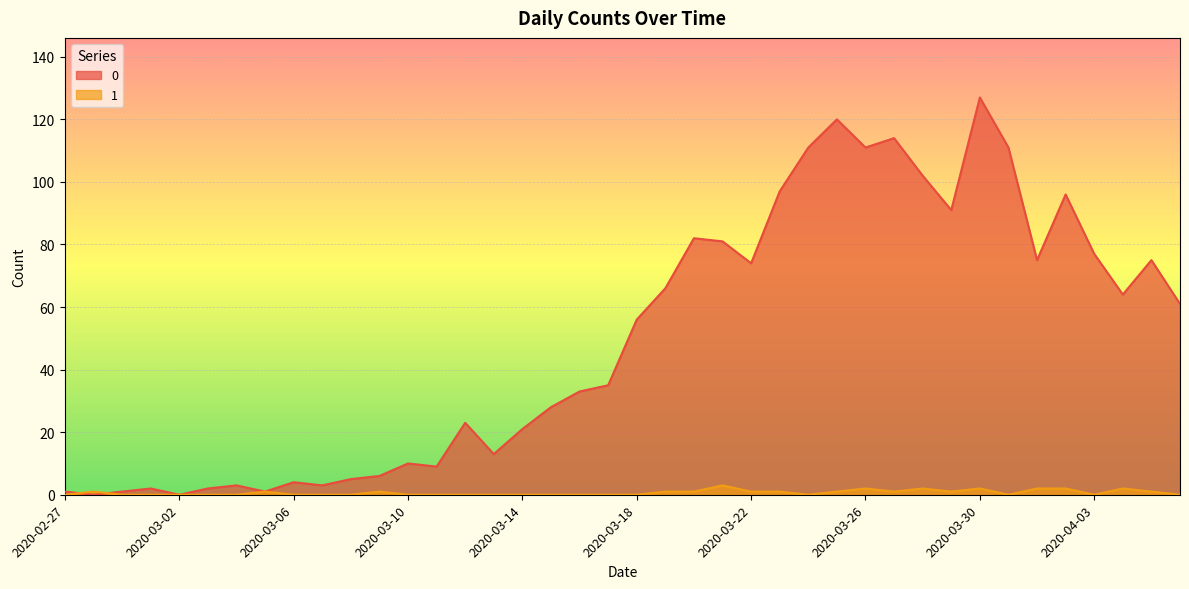

Which category has the highest value across all series?

2020-03-30